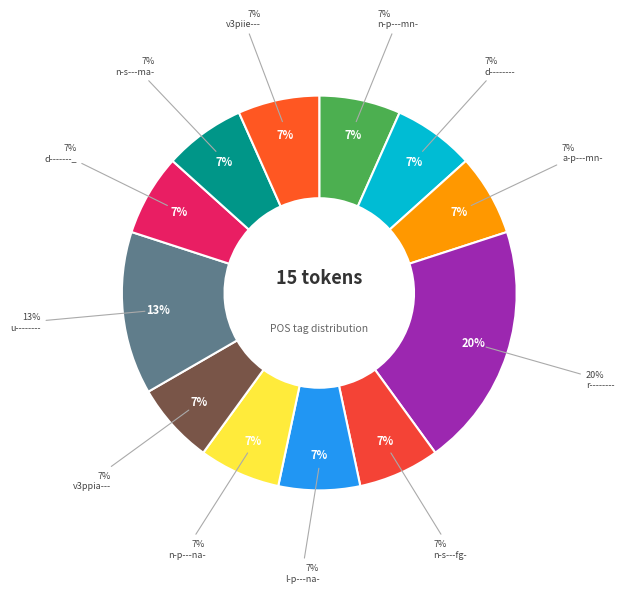

What is the total percentage of v3piie--- and v3ppia---?

13.3%